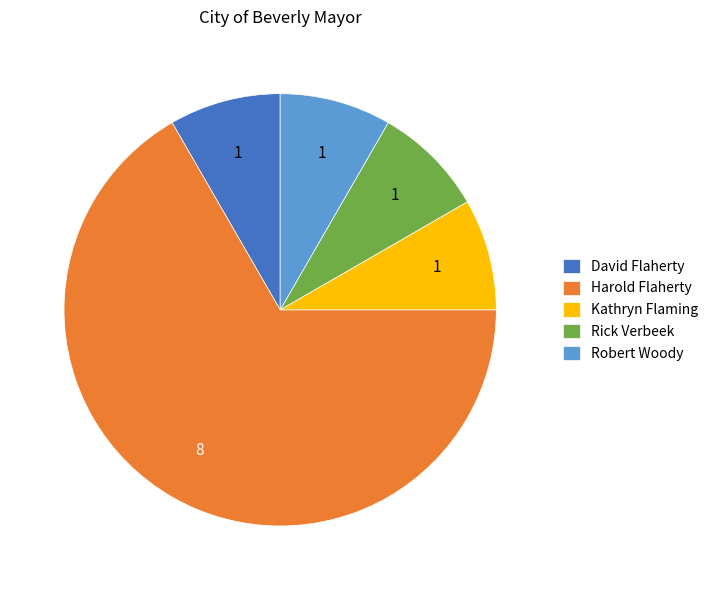

Is the sum of Robert Woody and Rick Verbeek greater than half?

No